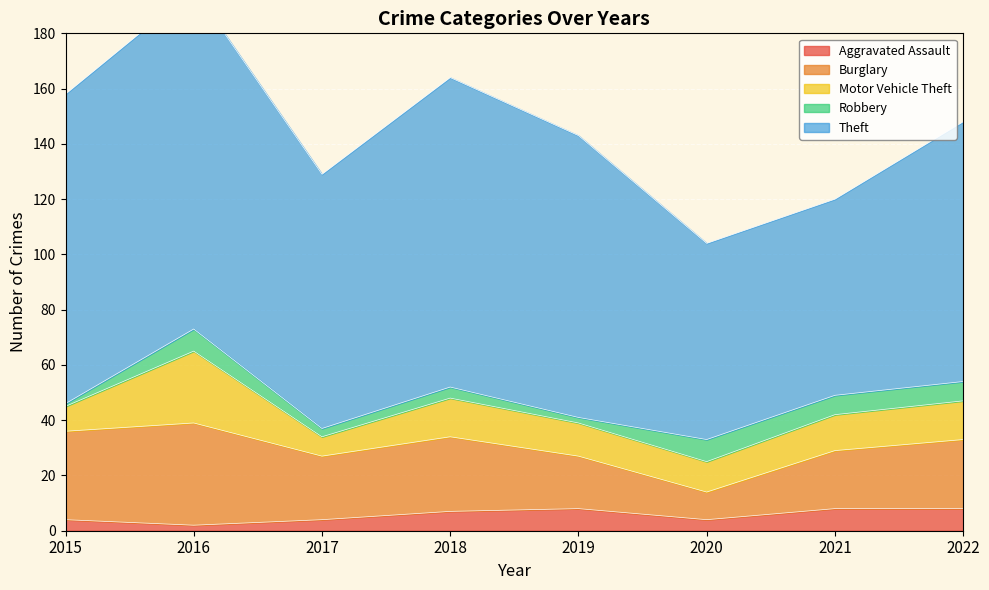

List the series in order of their peak value, lowest first.

Aggravated Assault, Robbery, Motor Vehicle Theft, Burglary, Theft